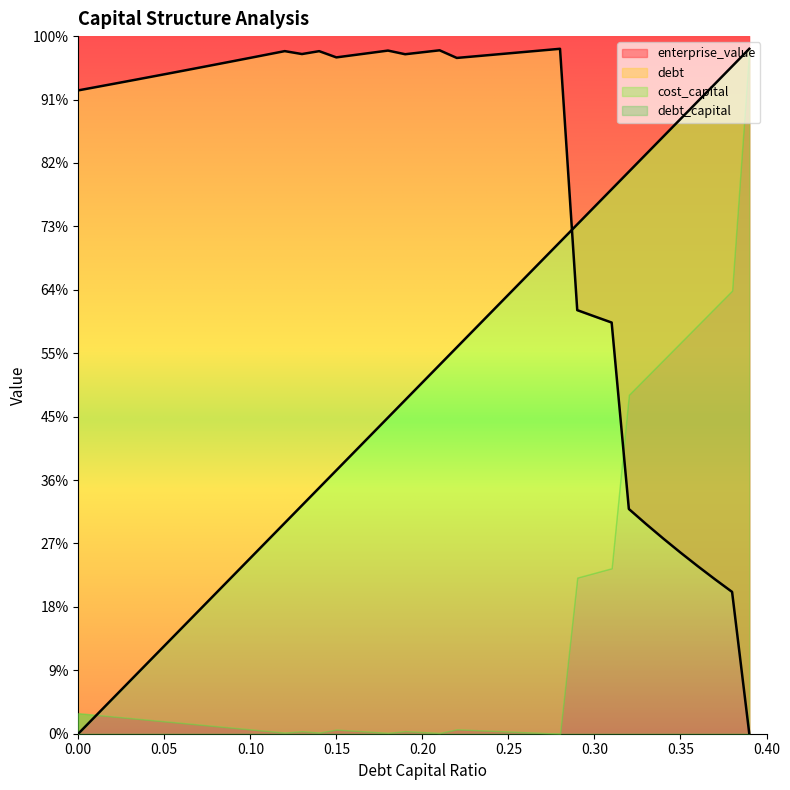

What is the approximate value of cost_capital at 0.03?

51.5